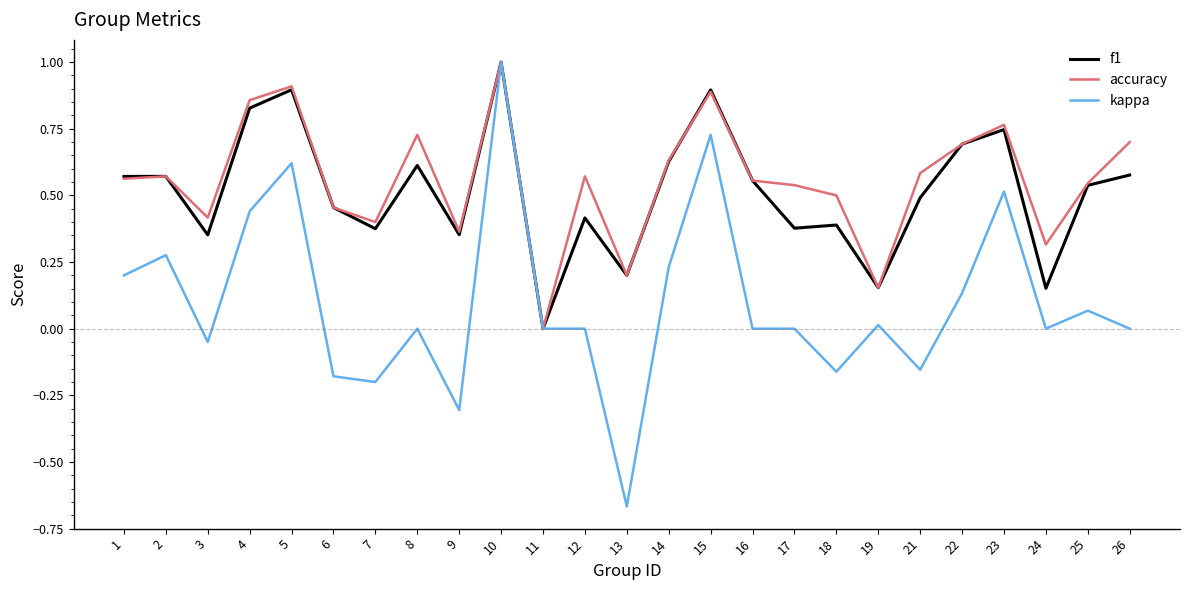

Which series has the largest total across all categories?

accuracy